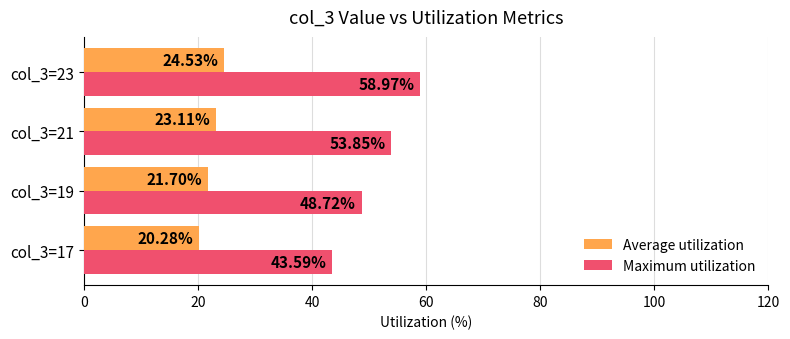

What is the sum of the Average utilization values at col_3=21 and col_3=23?

47.6